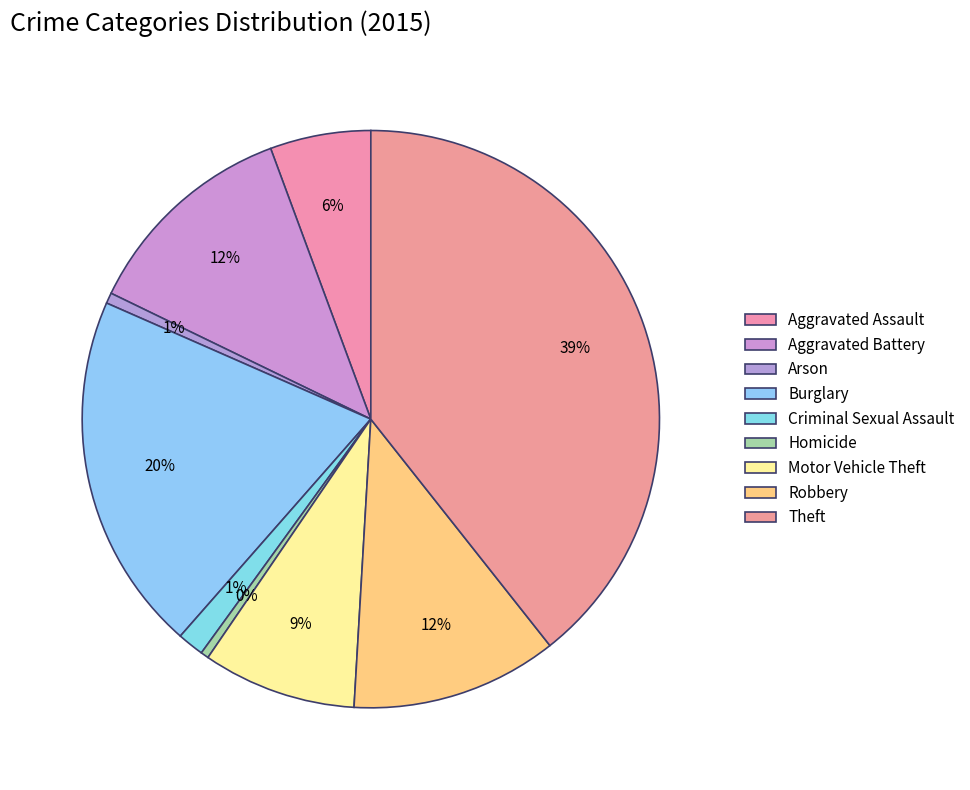

Does Criminal Sexual Assault account for over 50% of the chart?

No